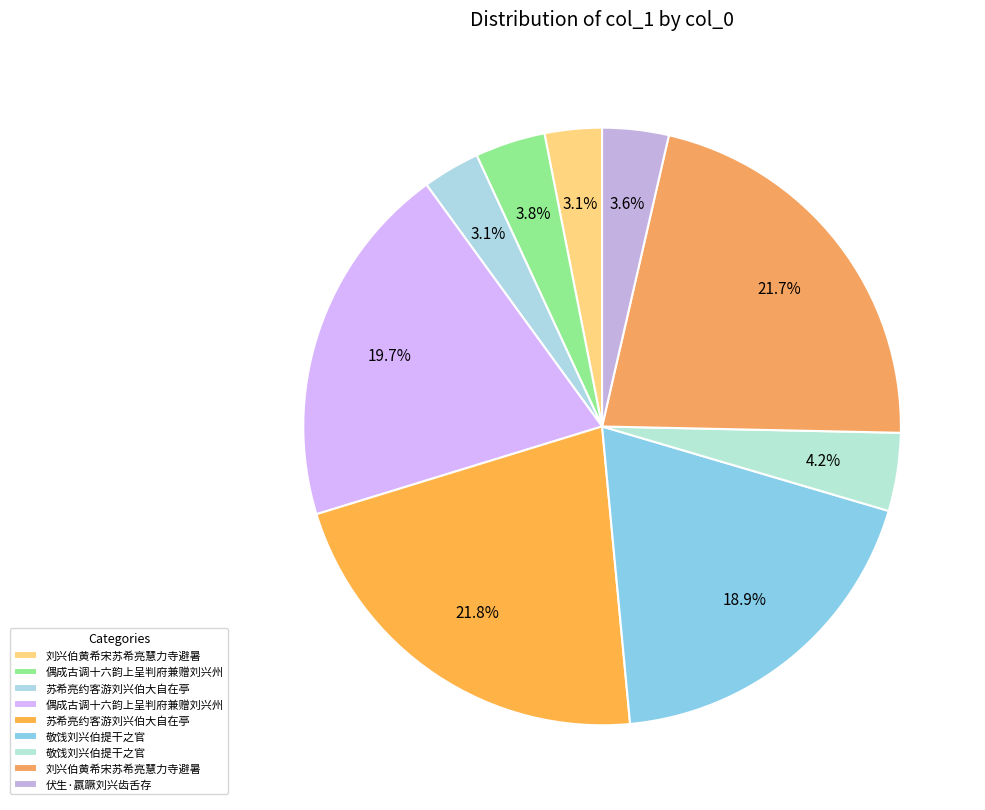

How many slices are in this pie chart?

9